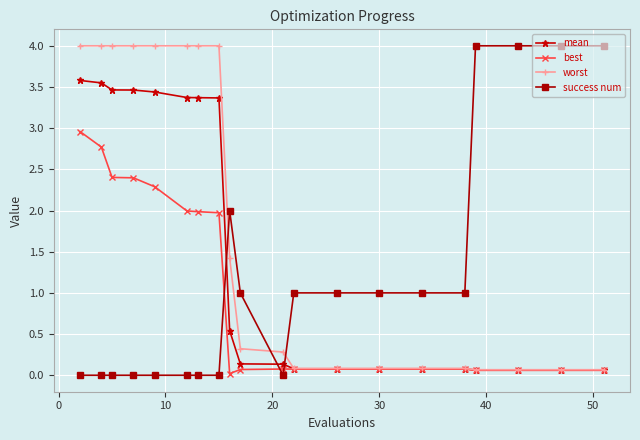

Does the chart have visible grid lines?

Yes